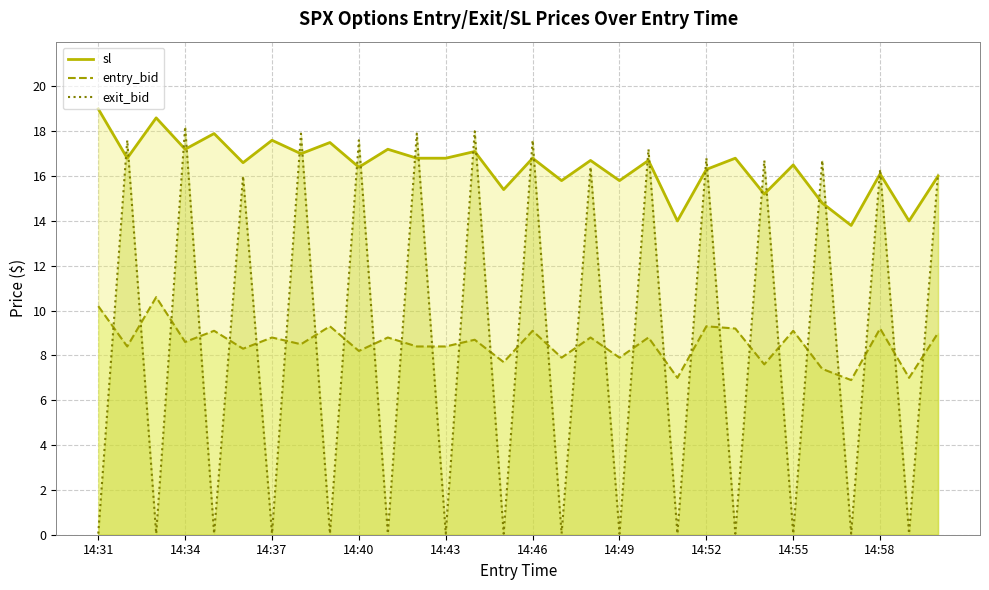

Is the value of exit_bid at 14:32 greater than the value of entry_bid at 14:52?

Yes